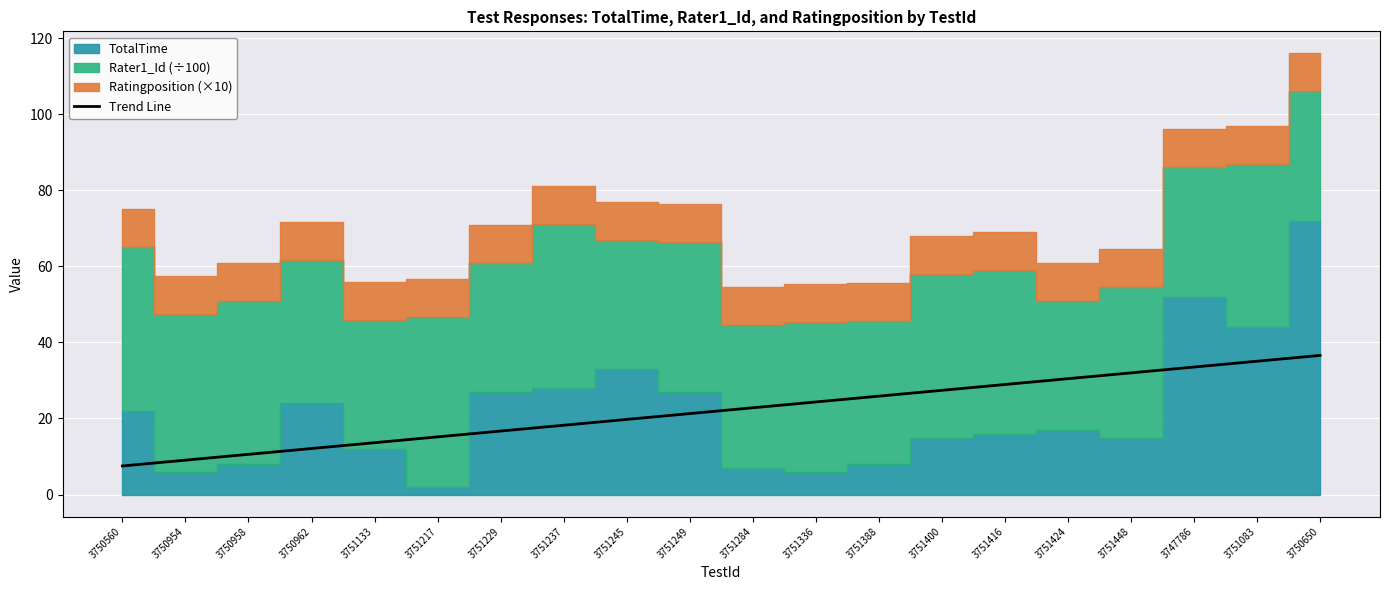

Reading left to right, list all the values displayed in this chart.

3750560=7.5	3750954=9.0	3750958=10.6	3750962=12.1	3751133=13.6	3751217=15.2	3751229=16.7	3751237=18.2	3751245=19.8	3751249=21.3	3751284=22.8	3751336=24.3	3751388=25.9	3751400=27.4	3751416=28.9	3751424=30.5	3751448=32.0	3747786=33.5	3751083=35.1	3750650=36.6